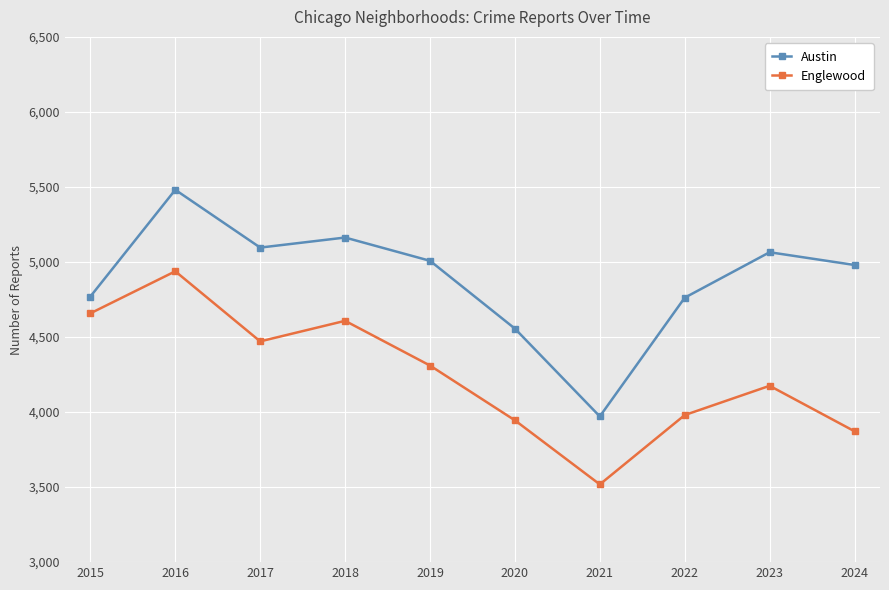

Between 2020 and 2023, which series saw the biggest shift?

Austin